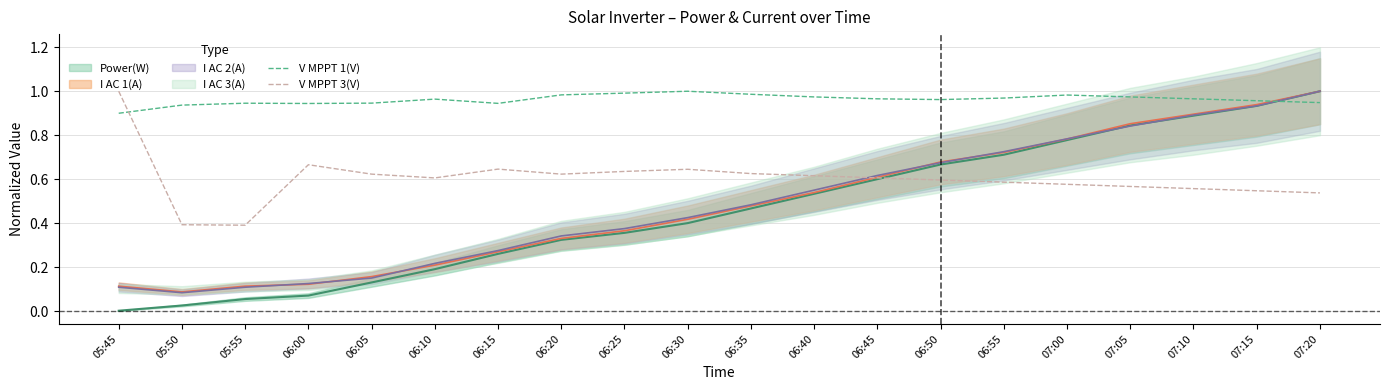

Which has a higher value, 06:00 or 06:45?

06:45